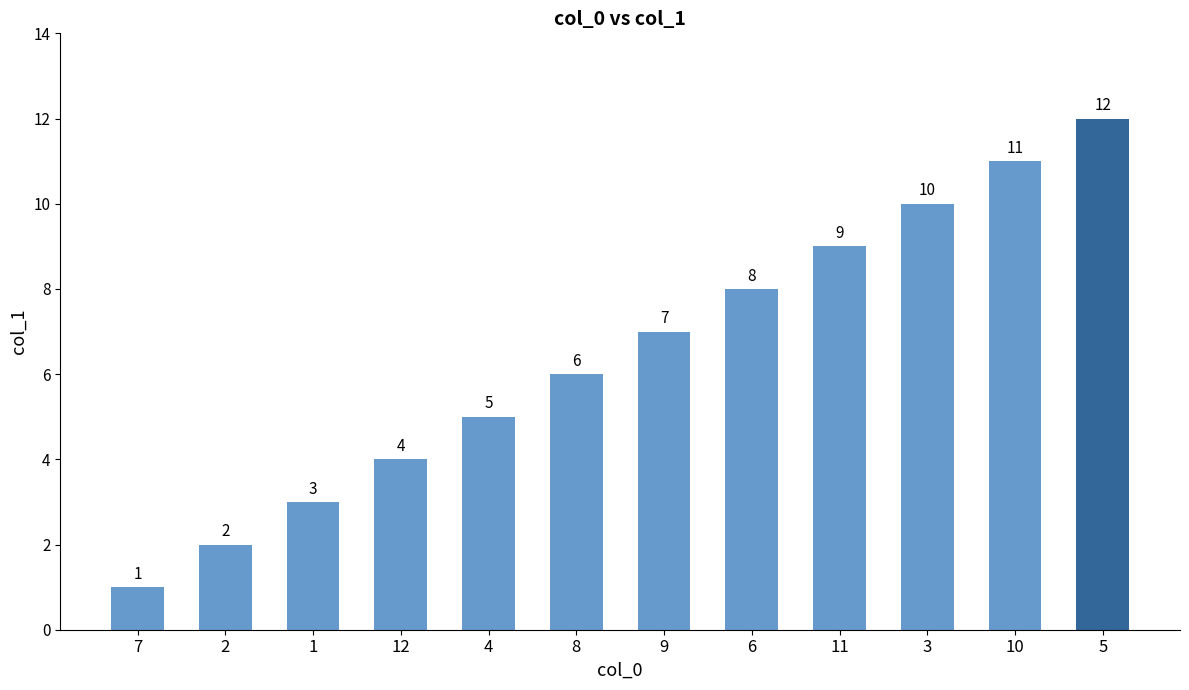

Which category has the highest value across all series?

5